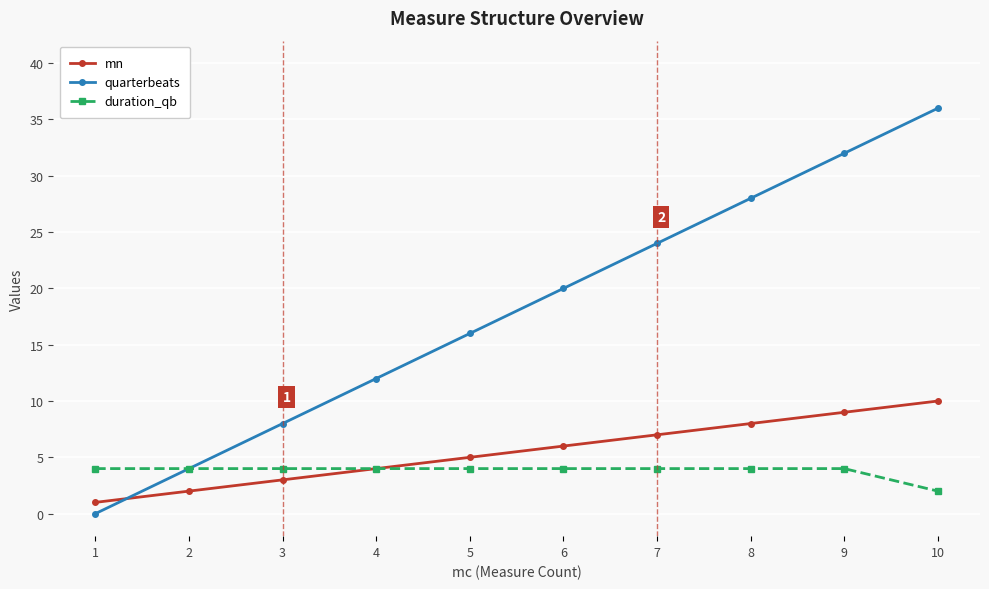

List the series in order of their peak value, lowest first.

duration_qb, mn, quarterbeats